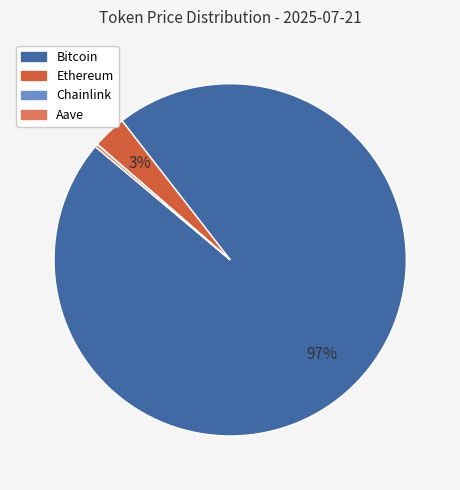

True or false: Bitcoin accounts for 83% of the total.

False